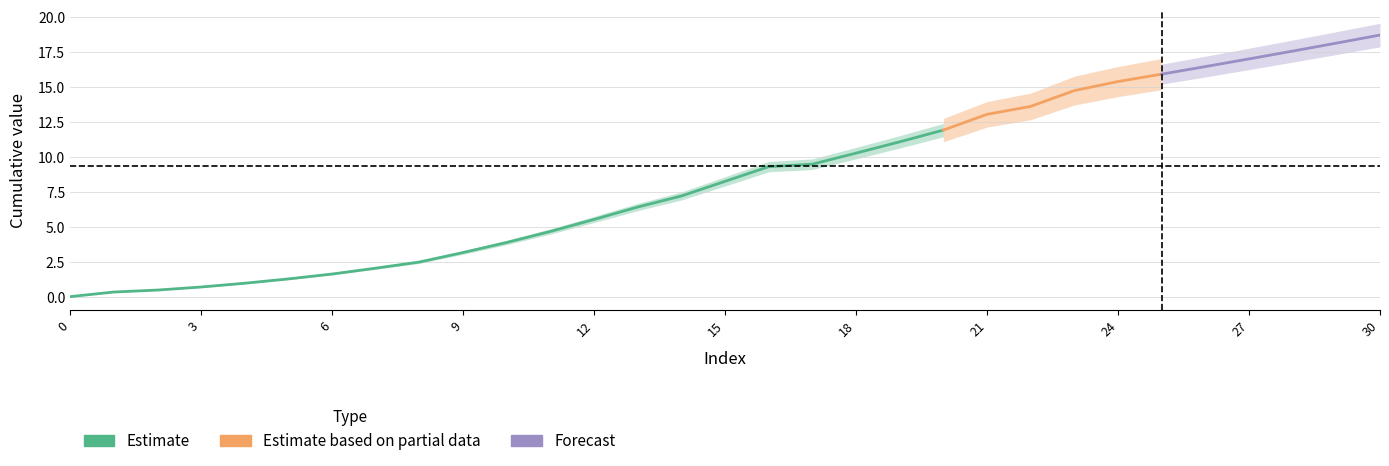

What is the difference between the maximum and minimum values?

18.7